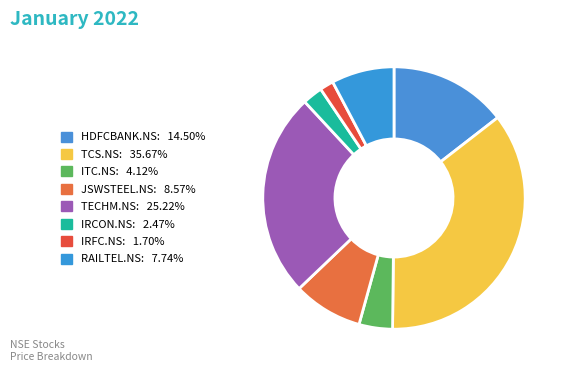

What percentage is the IRFC.NS slice, to the nearest percent?

2%